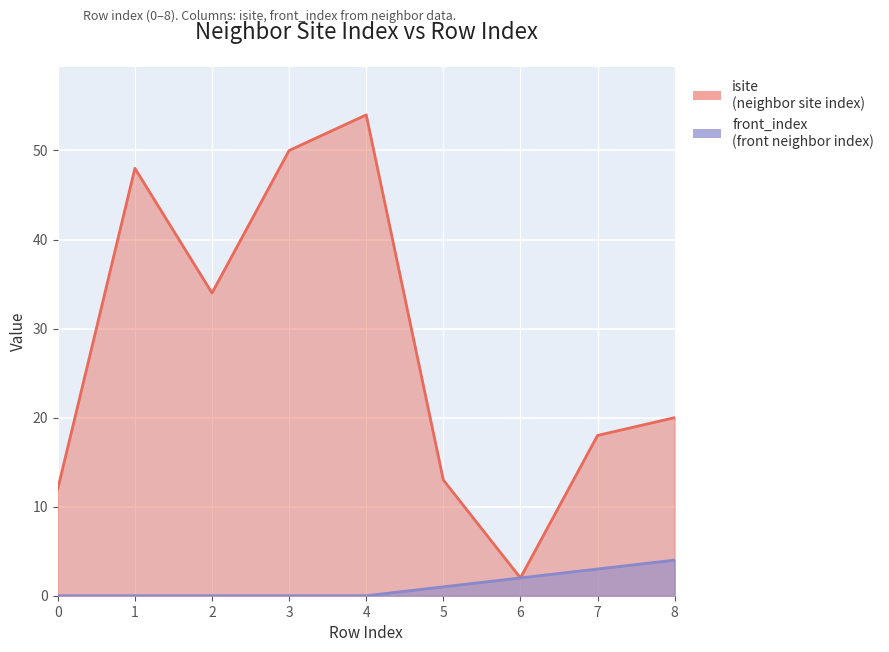

True or false: isite has a value of 50 at 3.

True